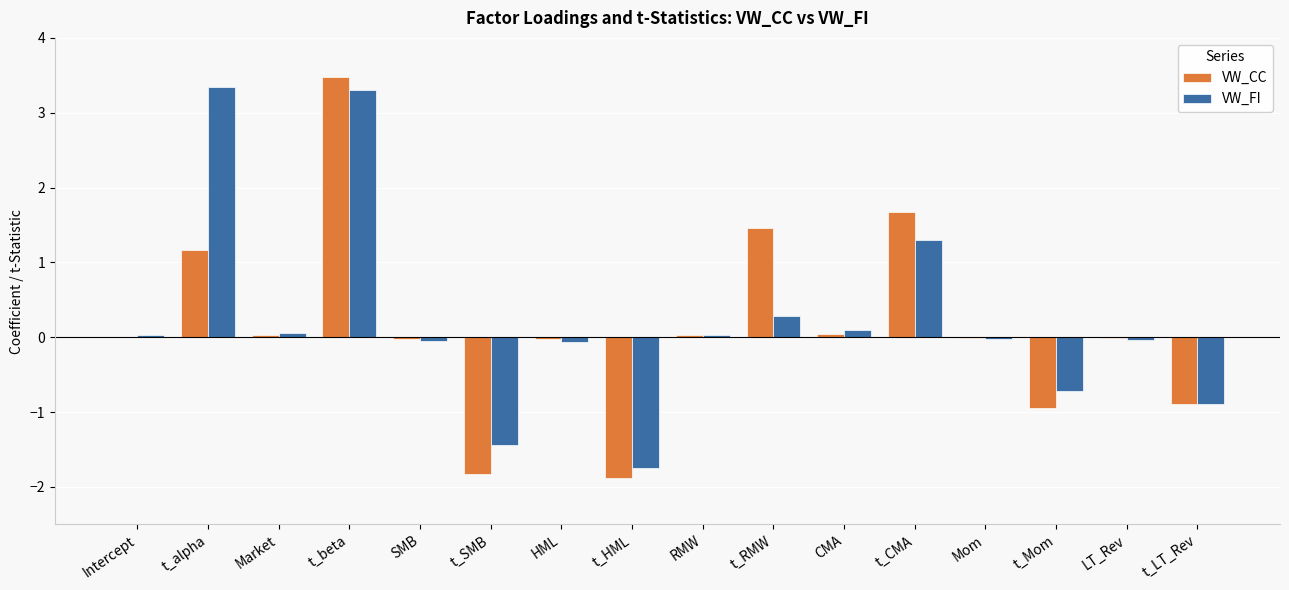

What is the highest value of the VW_CC series?

3.5